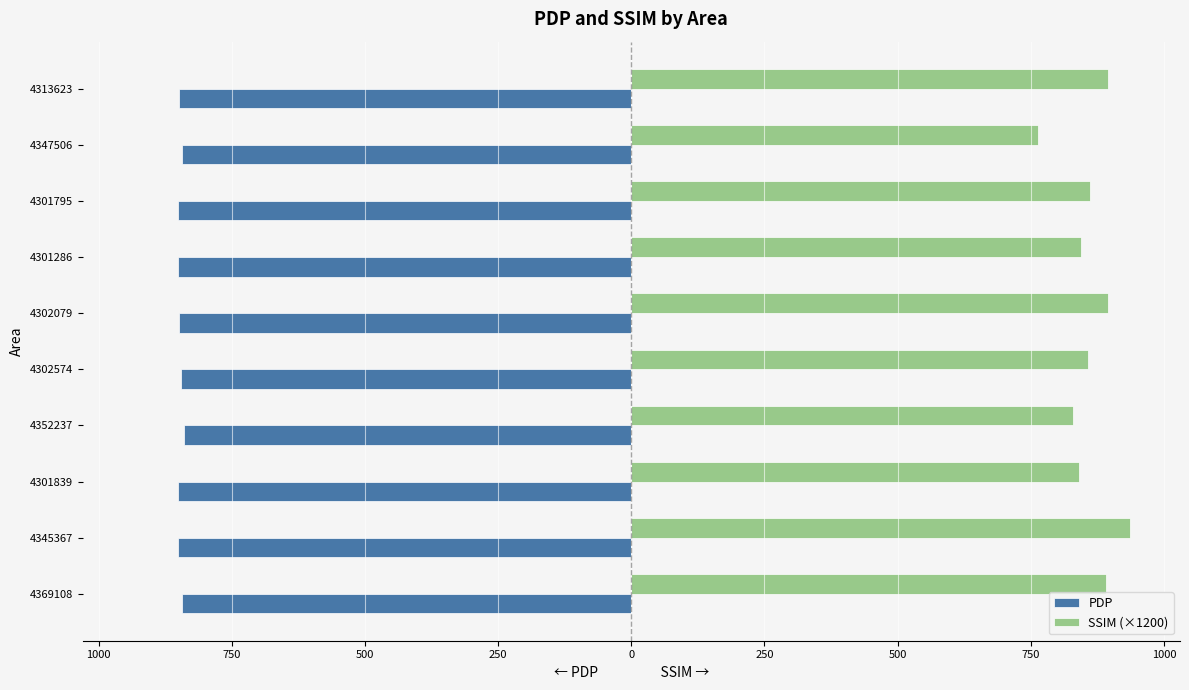

List the series in order of their overall mean, lowest first.

PDP, SSIM (×1200)